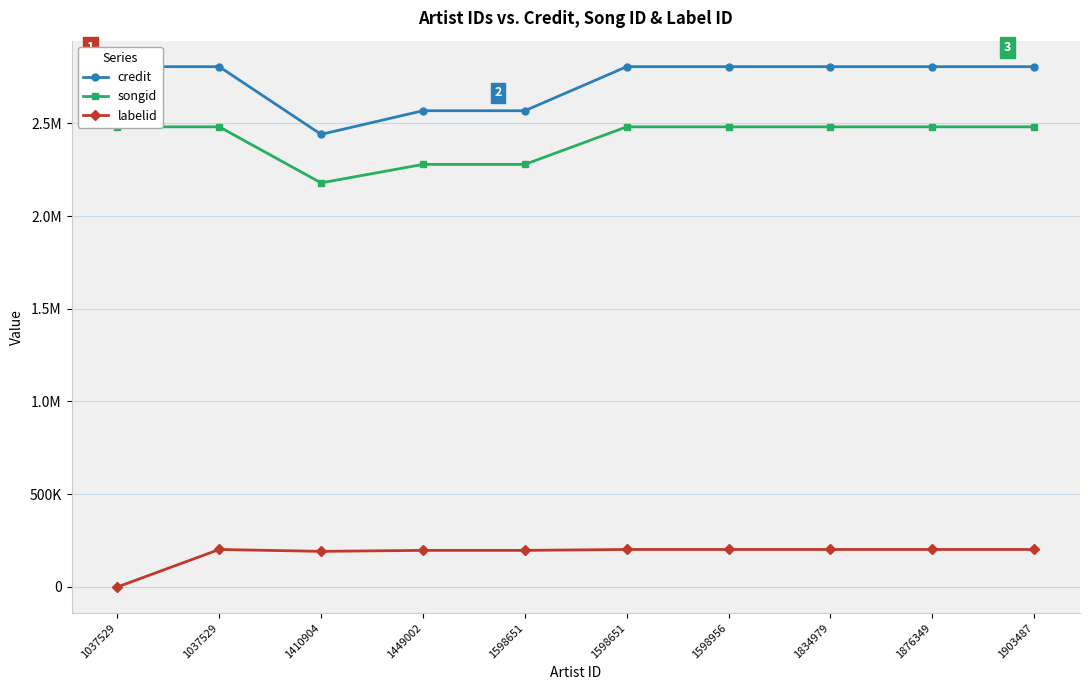

Which series has the widest spread of values?

credit